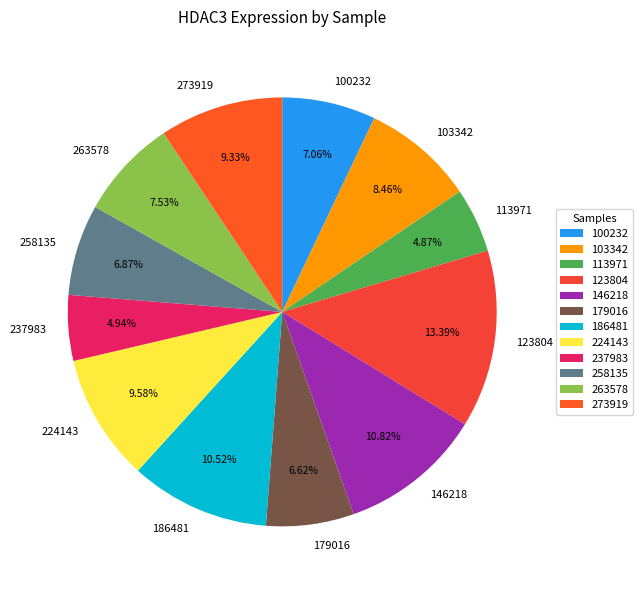

Is there any slice that represents more than half of the pie?

No